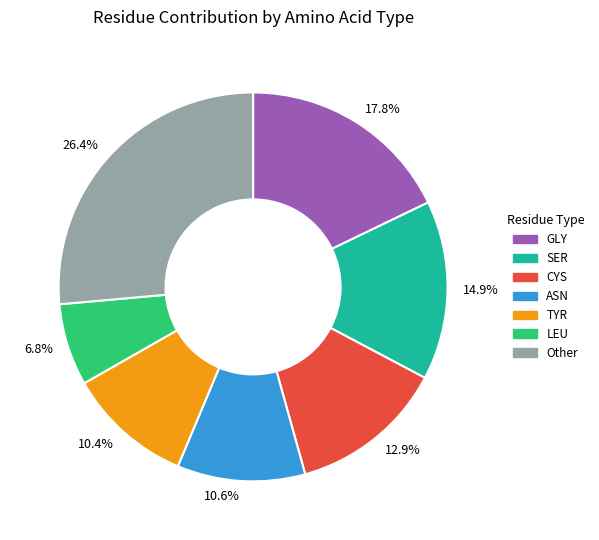

What is the ratio of the value at 6.8% to the value at 10.6%?

0.6